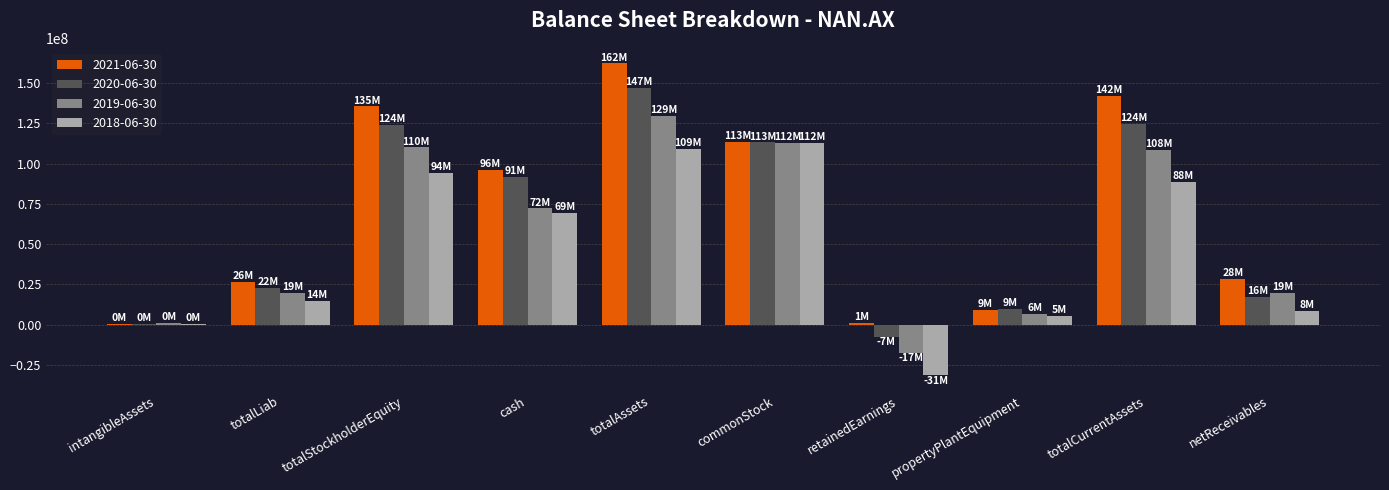

Is it true that 2019-06-30 equals 6729000 at propertyPlantEquipment?

True